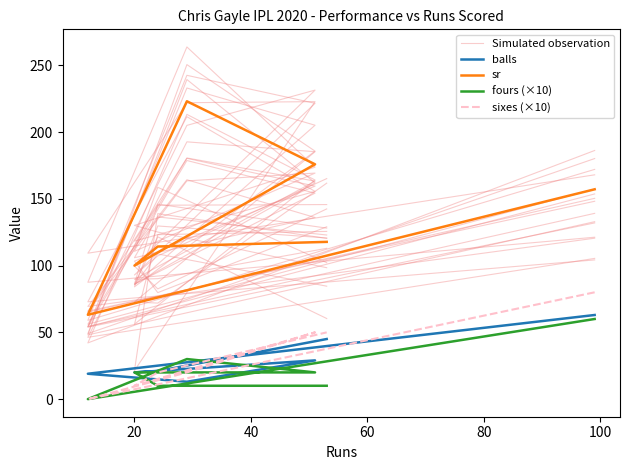

How many lines are shown in the chart?

5